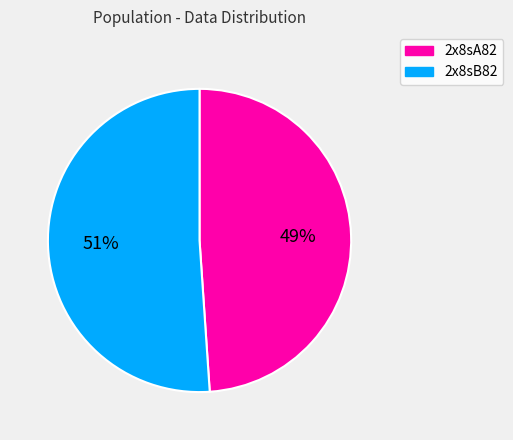

The 2x8sA82 slice represents 40% of the pie. True or false?

False